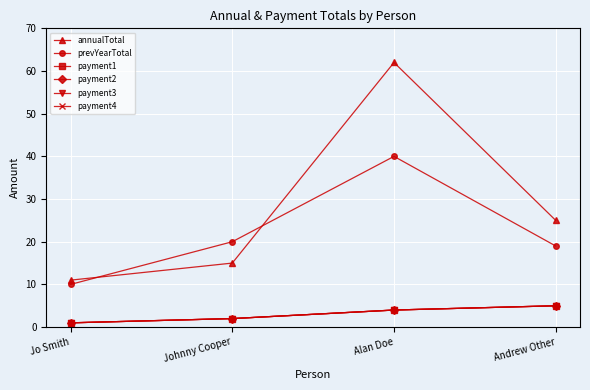

What is the approximate value of payment3 at Jo Smith?

1